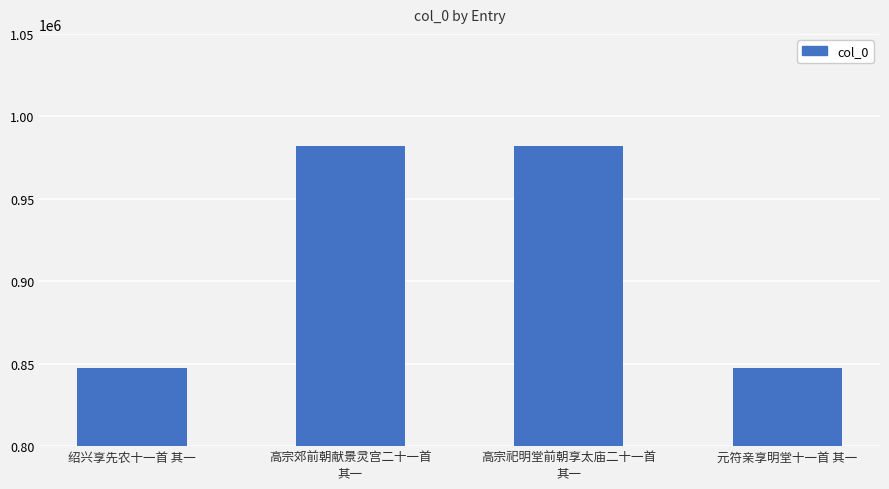

How many series are shown in this chart?

1